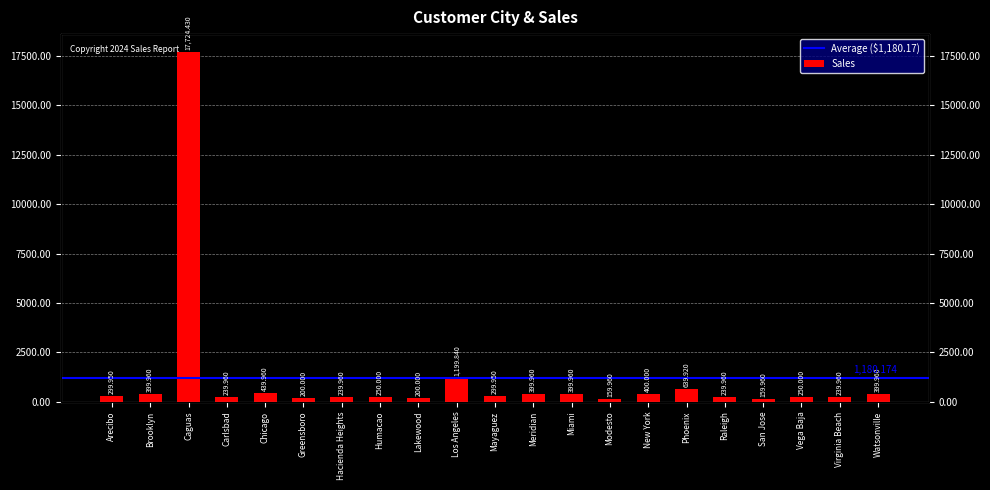

Which category has the highest value across all series?

Caguas